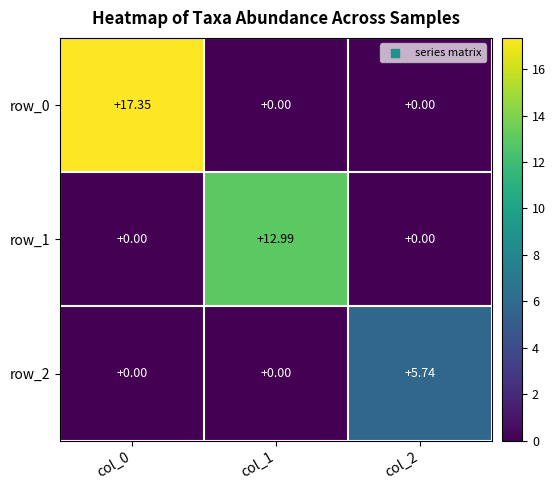

At which category is the sum across all series the highest?

col_0